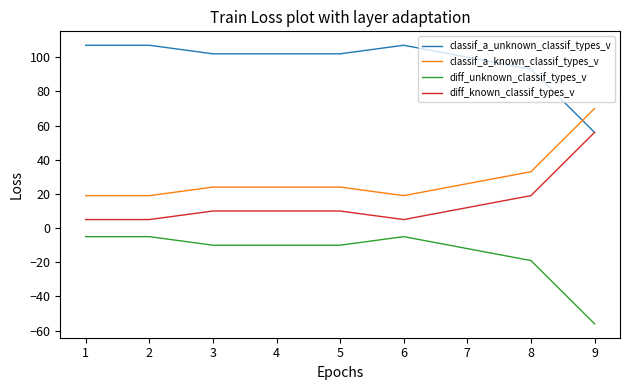

Is the value of classif_a_unknown_classif_types_v at 6 greater than the value of diff_unknown_classif_types_v at 2?

Yes